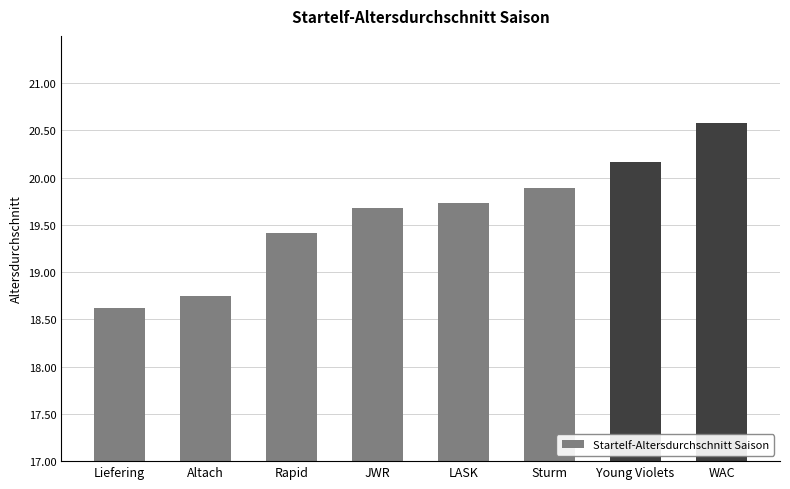

Rank the categories by value from highest to lowest.

WAC, Young Violets, Sturm, LASK, JWR, Rapid, Altach, Liefering